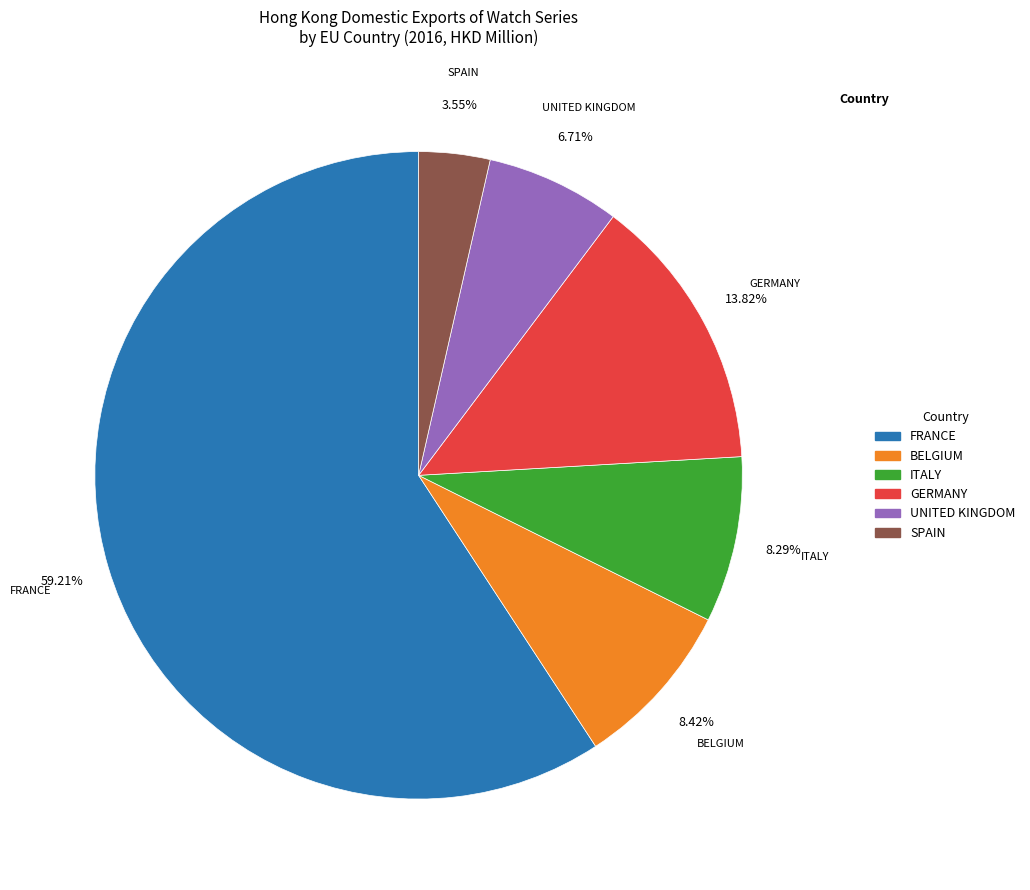

What percentage is the FRANCE slice, to the nearest percent?

59%